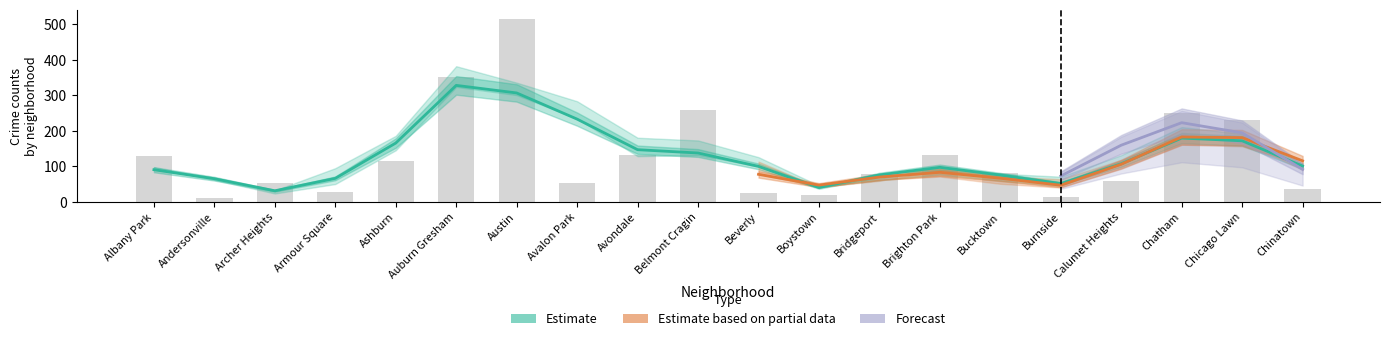

List the labels in order of 2023 value, largest first.

Austin, Auburn Gresham, Chatham, Belmont Cragin, Chicago Lawn, Ashburn, Brighton Park, Calumet Heights, Avondale, Albany Park, Bridgeport, Bucktown, Avalon Park, Archer Heights, Beverly, Armour Square, Chinatown, Andersonville, Boystown, Burnside